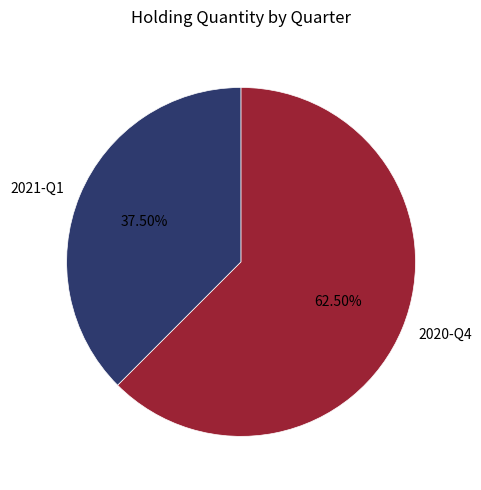

To the nearest percent, what is the difference between the largest and smallest slice percentages?

25%